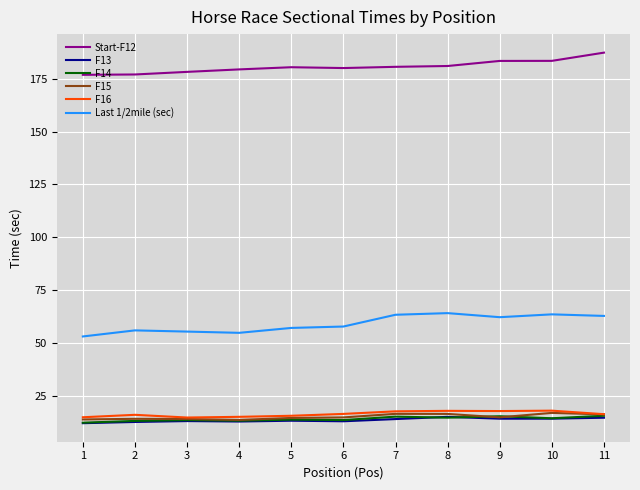

What are all the series names shown in the legend?

Start-F12, F13, F14, F15, F16, Last 1/2mile (sec)